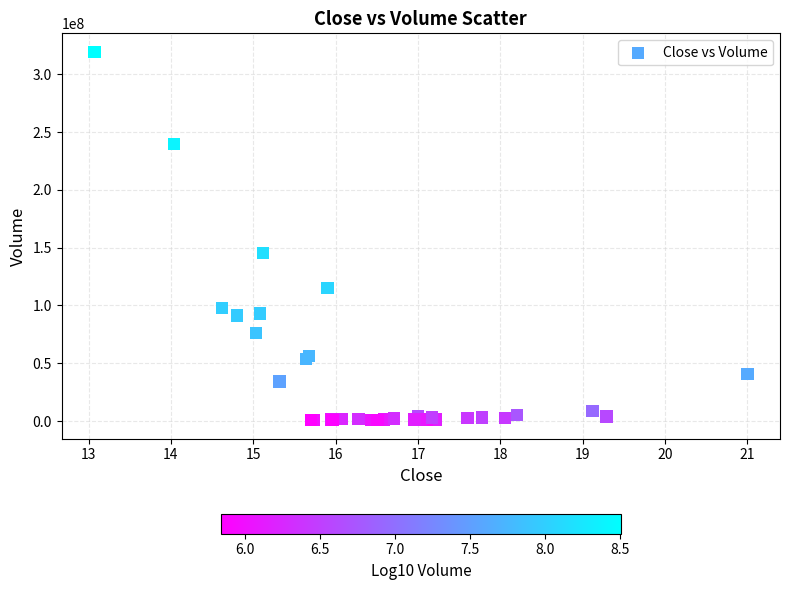

What Y value in the scatter plot is closest to 160053550?

145390000